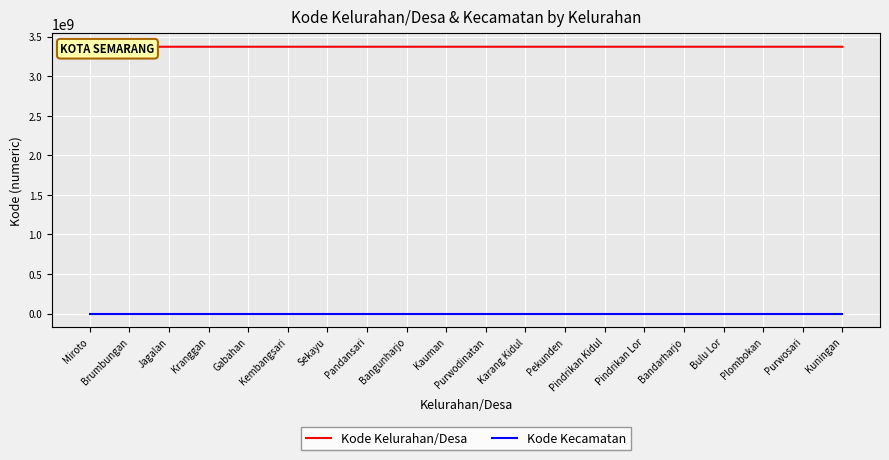

At how many categories does at least one series exceed 302430677?

20